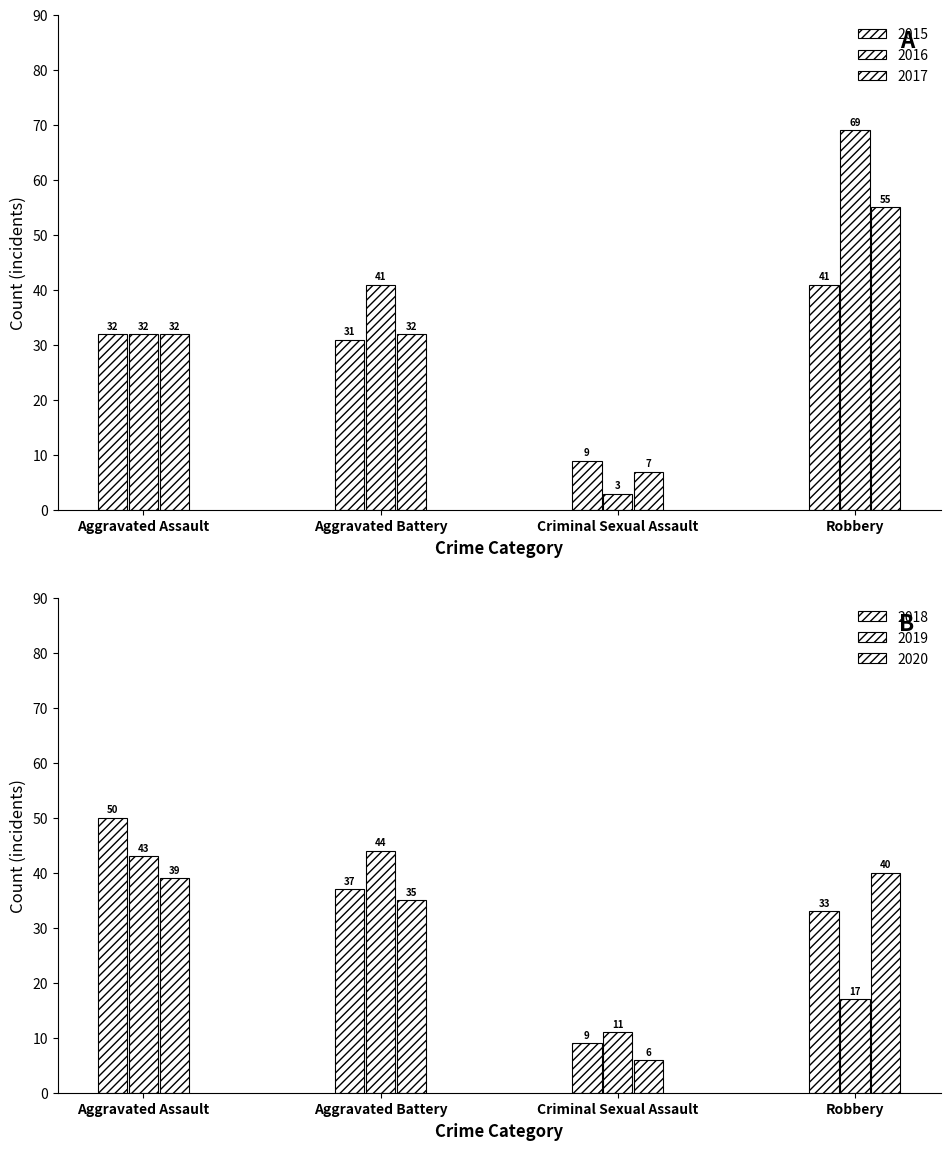

What is the sum of all 2018 values?

129